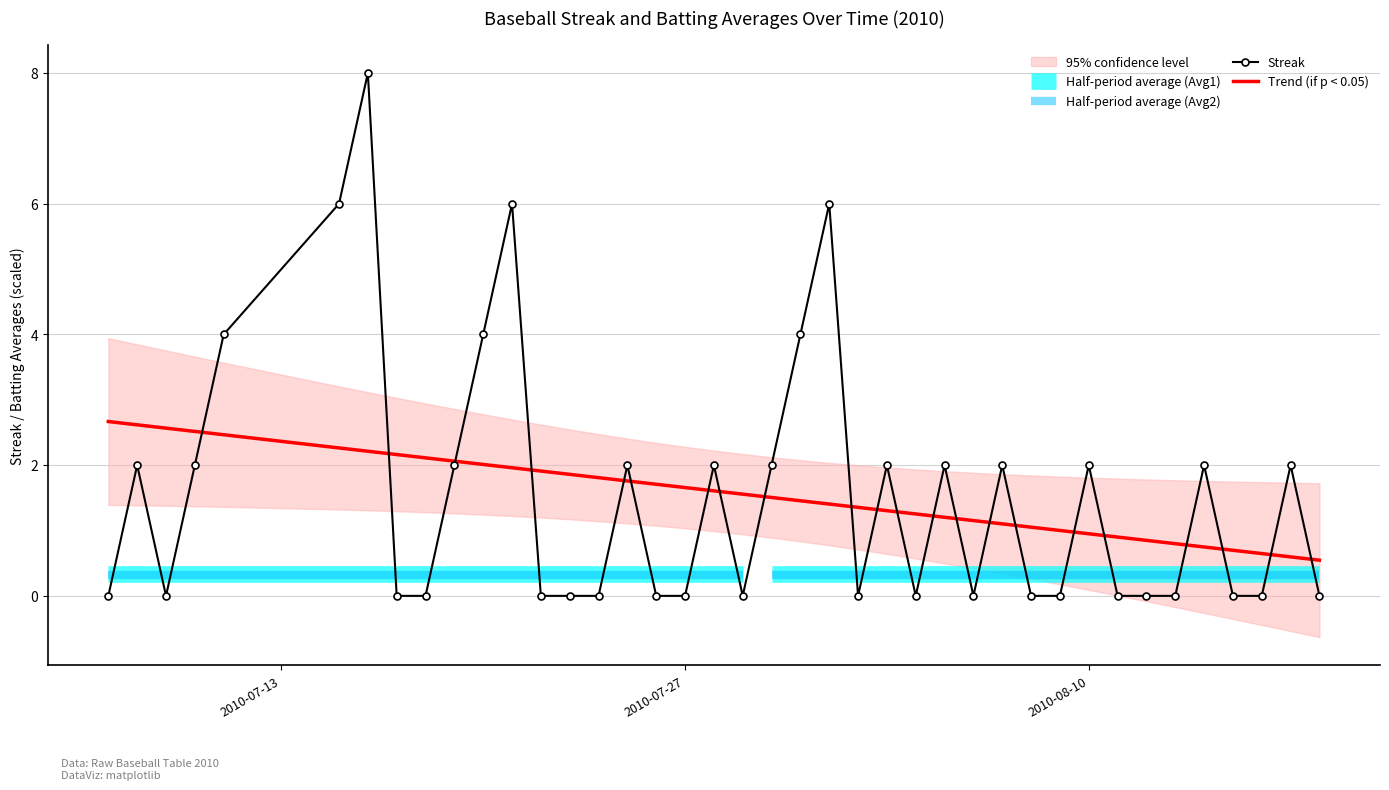

How many categories are shown in the chart?

40